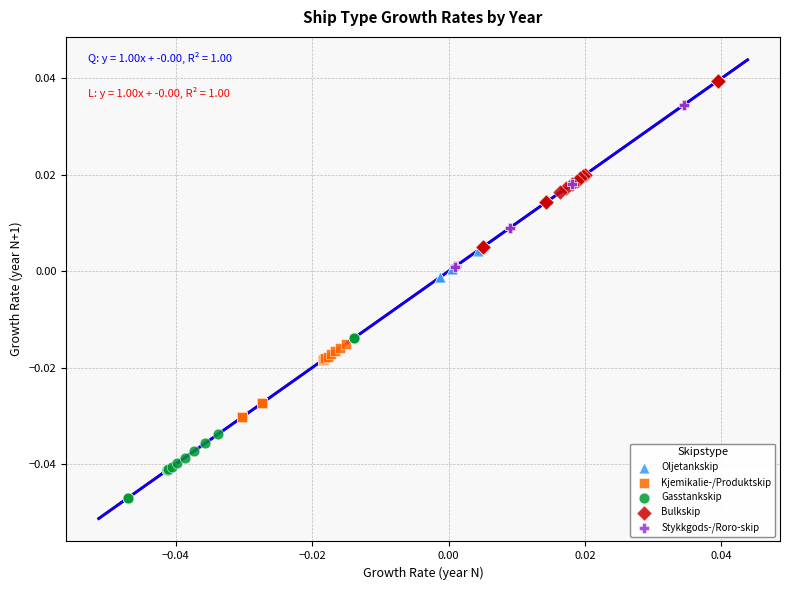

Which series contains the highest Y value?

Bulkskip